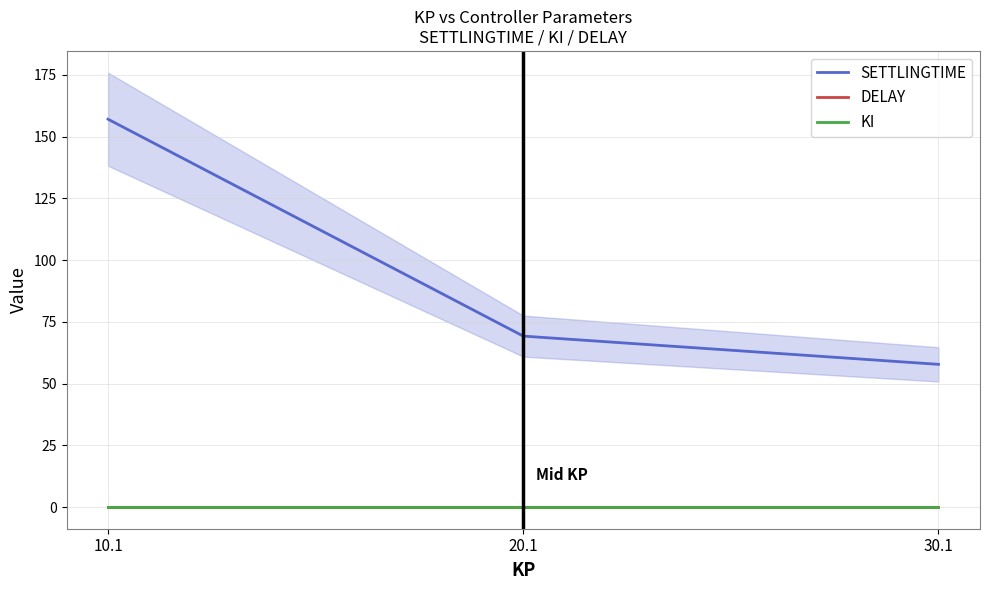

What is the total value across all series at 20.1?

69.5